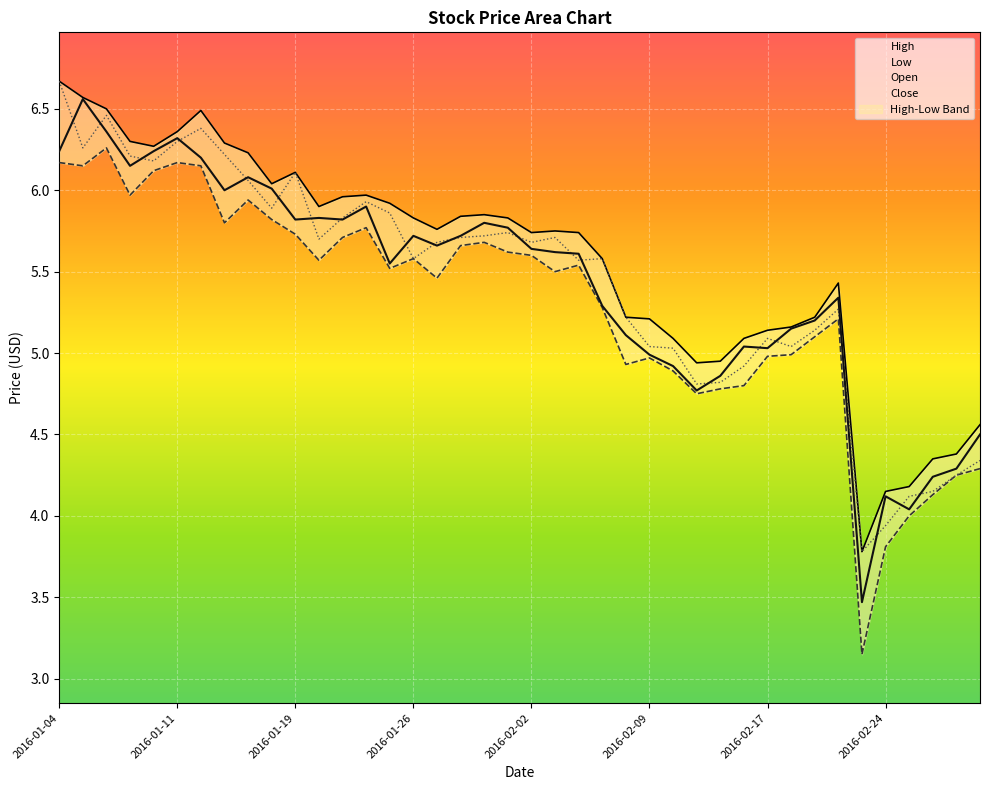

At which category does the chart reach its peak across all series?

2016-01-04